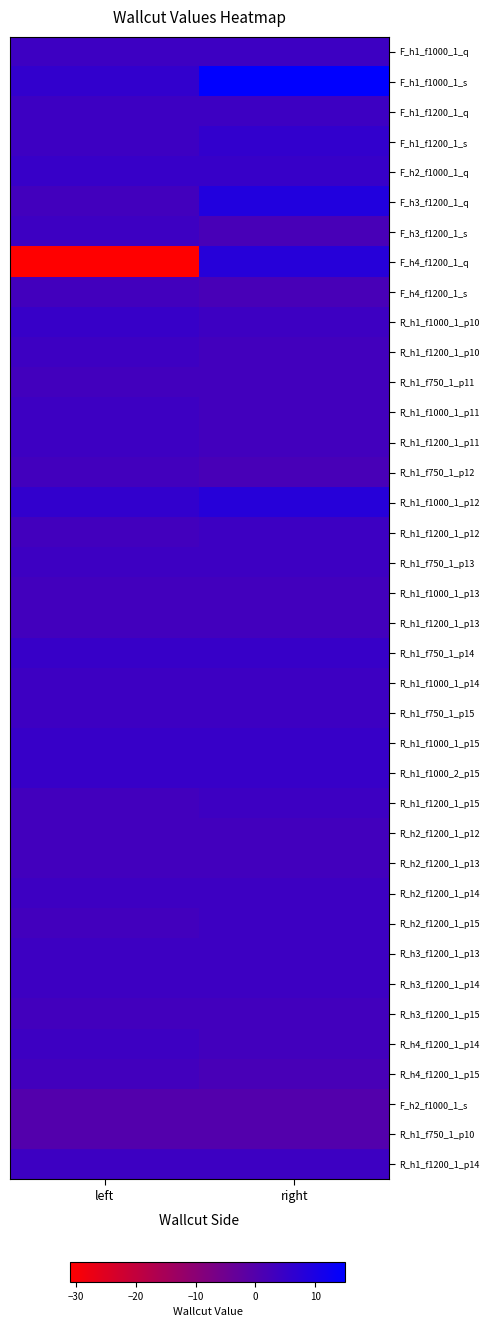

What is the difference between the highest and lowest values at right?

15